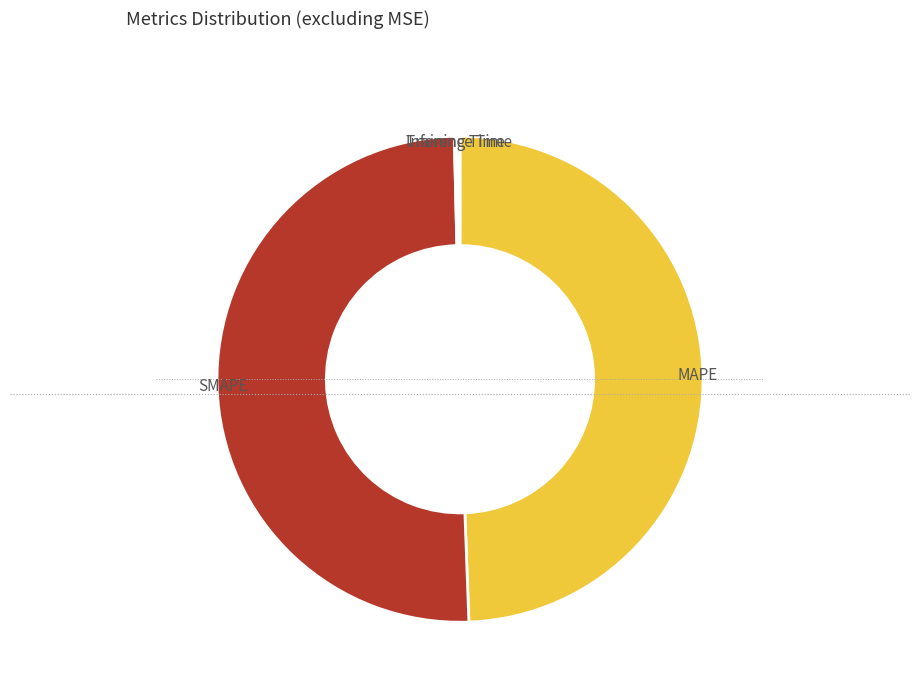

Is MAPE the majority of the pie?

No